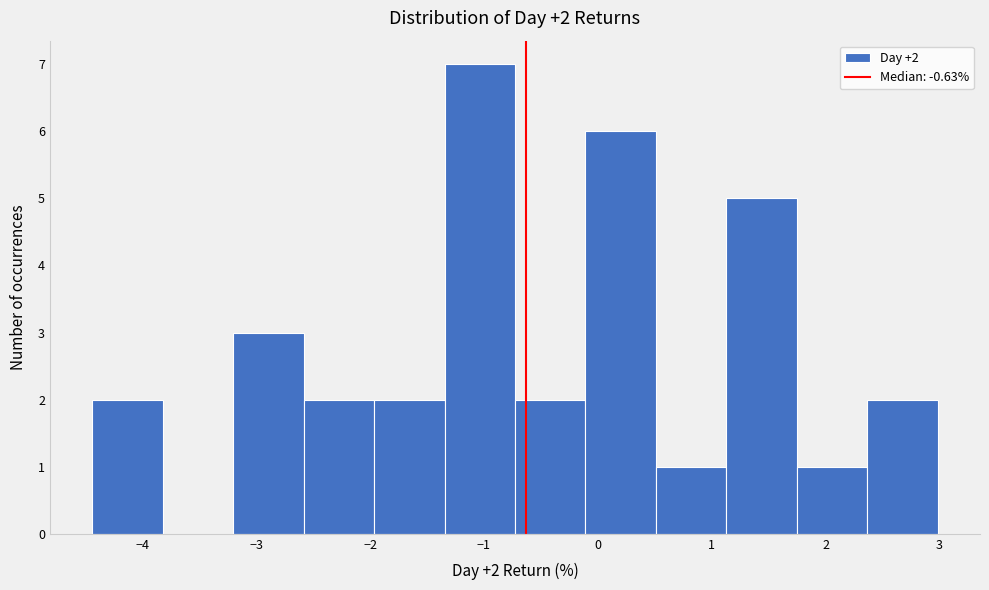

Which range on the x-axis has the tallest bar?

-1.3 to -0.7